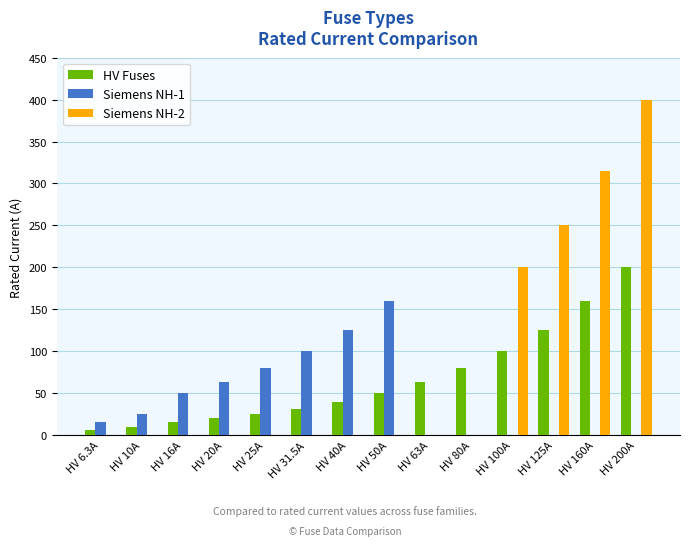

What is the total value across all series at HV 50A?

210.0